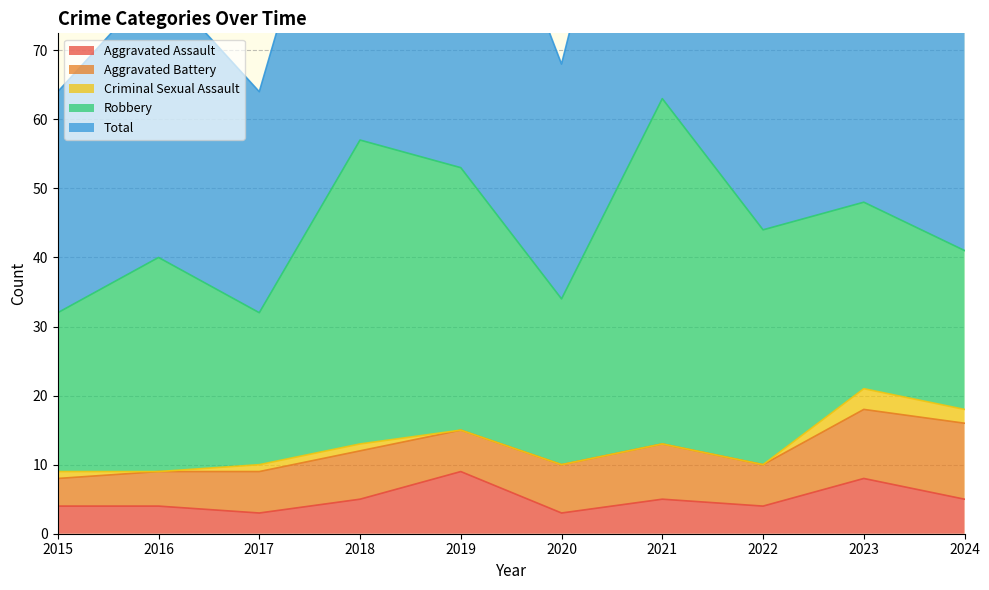

How many data points does each series have?

10